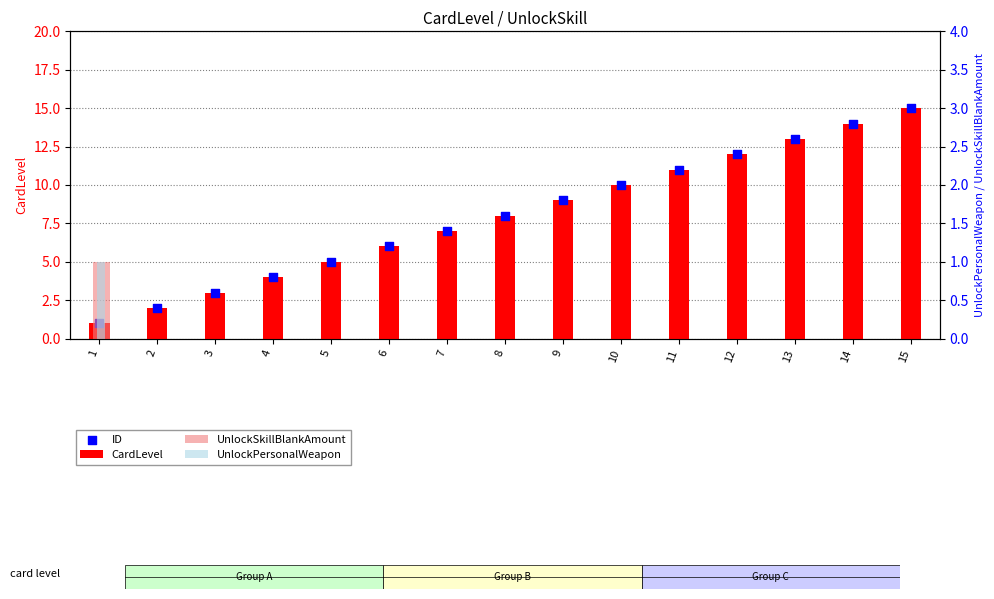

Which series has the largest total across all categories?

CardLevel